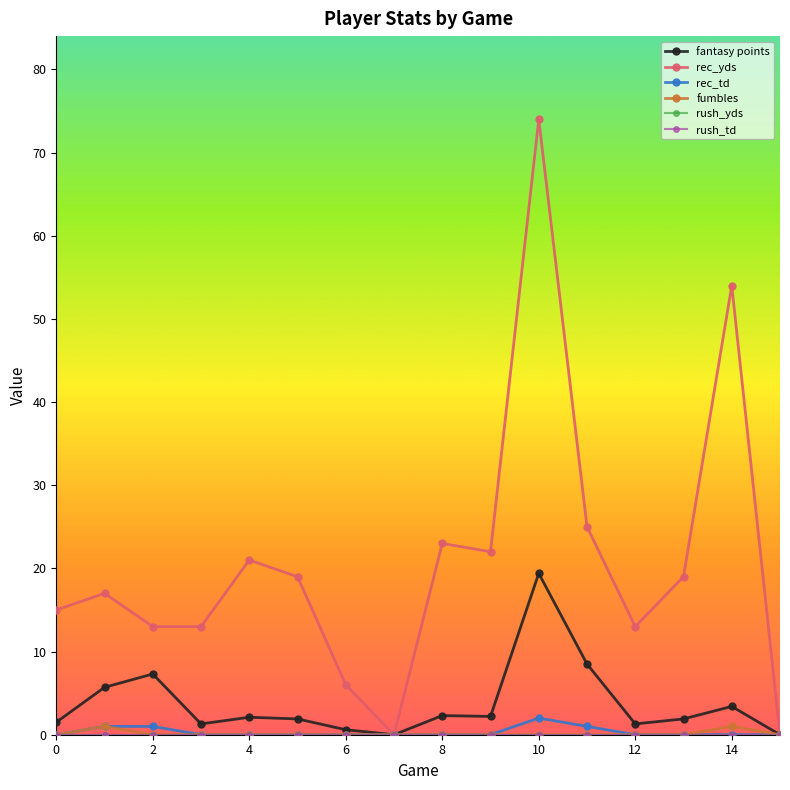

Is this an area chart (filled region under the line)?

No